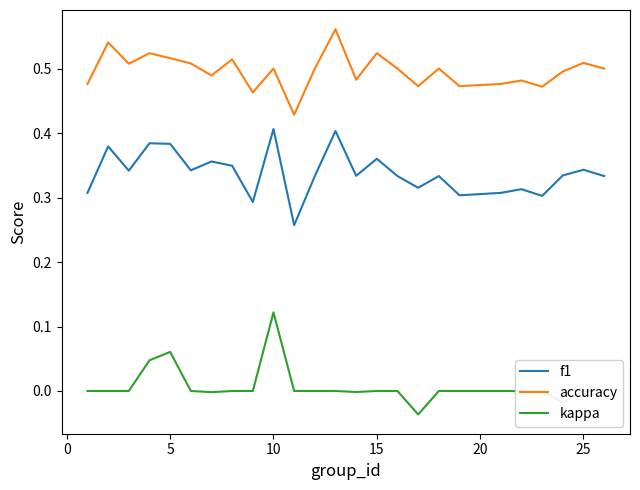

Rank the series by their maximum value, from highest to lowest.

accuracy, f1, kappa